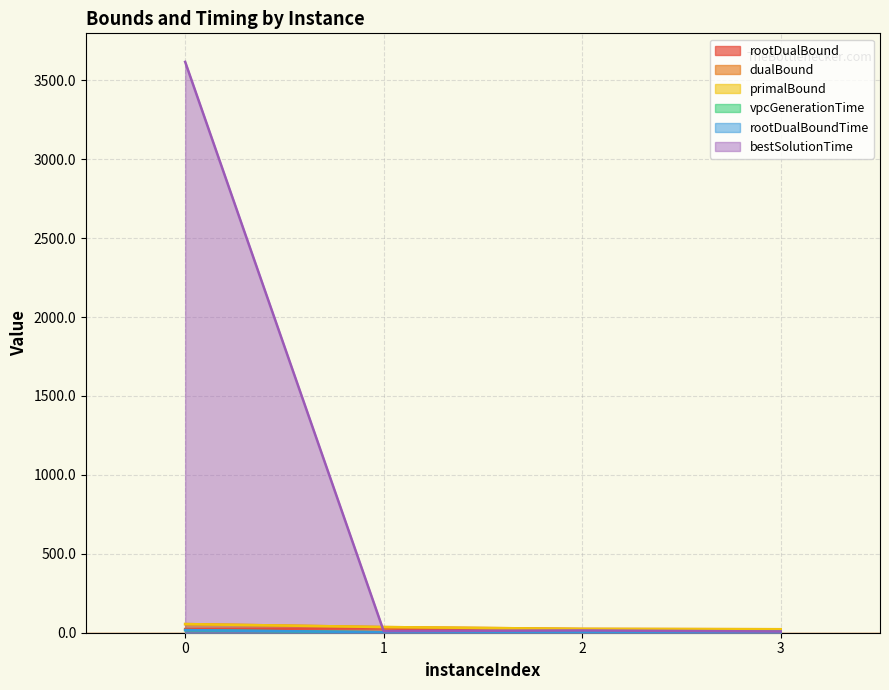

What is the total value across all series at 0?

3782.1